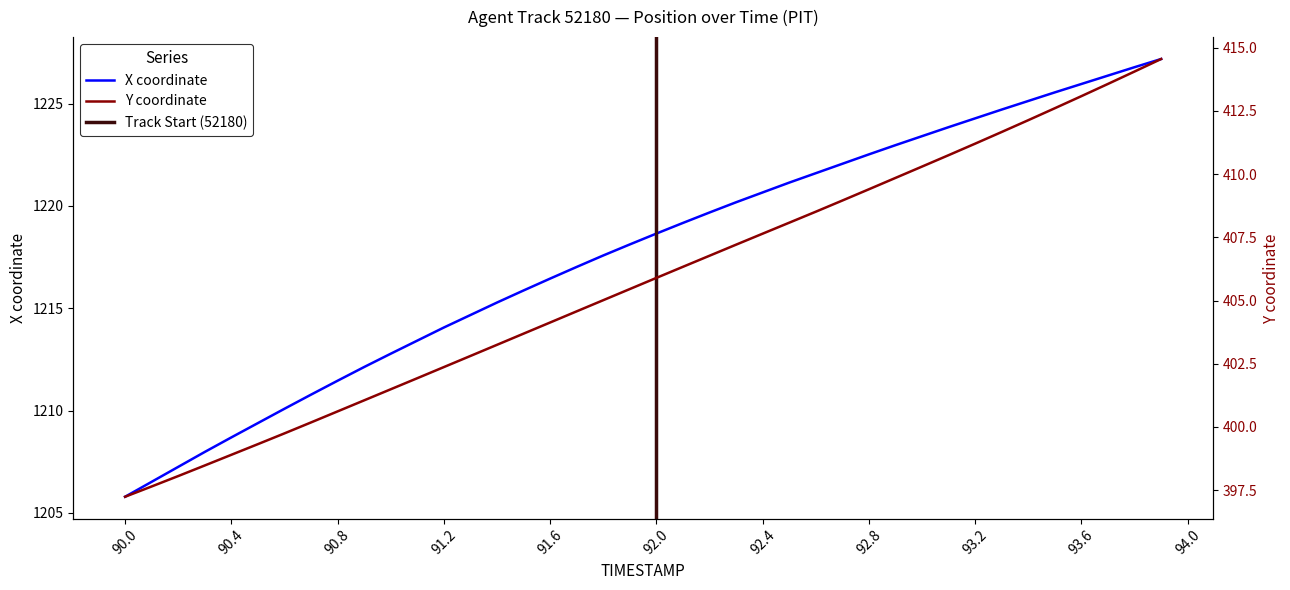

What is the difference between the highest and lowest values at 93.2?

813.1